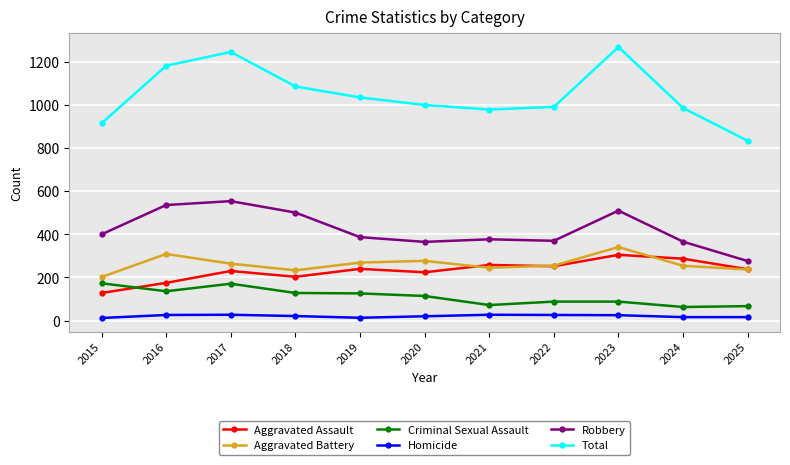

Is the value of Aggravated Battery at 2024 greater than the value of Aggravated Assault at 2020?

Yes